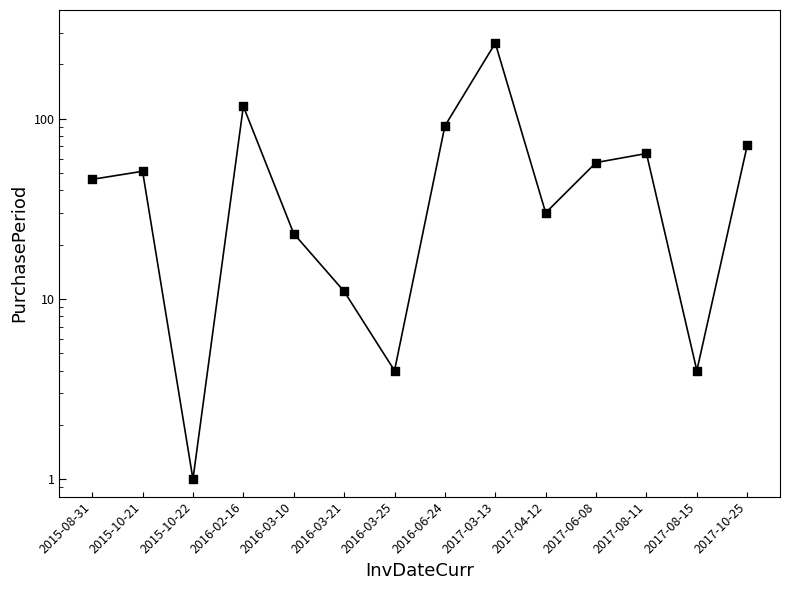

Which has a higher value, 2016-03-25 or 2015-10-21?

2015-10-21